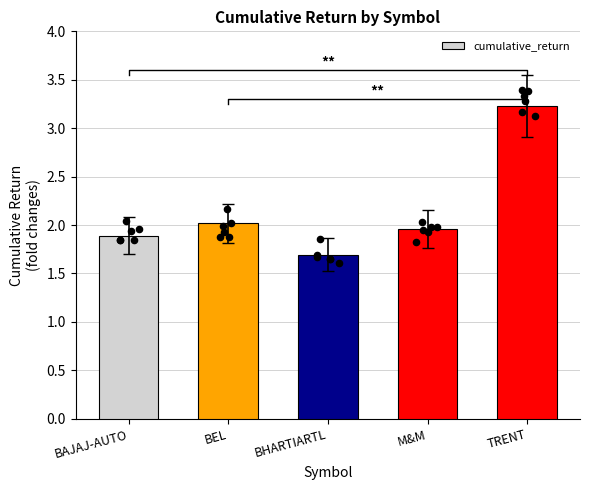

What is the ratio of the value at BHARTIARTL to the value at M&M?

0.9